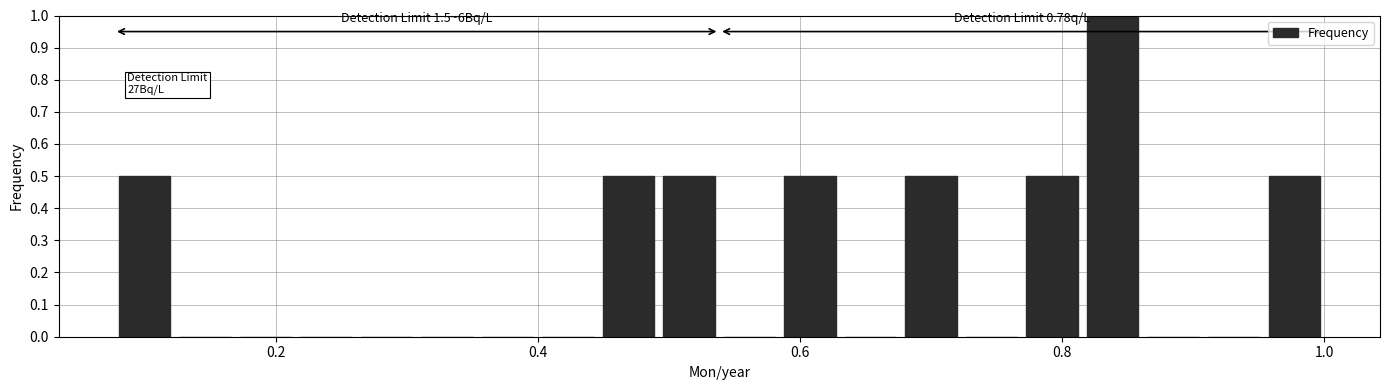

Around what value on the x-axis is the tallest bar? Give the approximate position of its centre, as read against the axis.

0.84